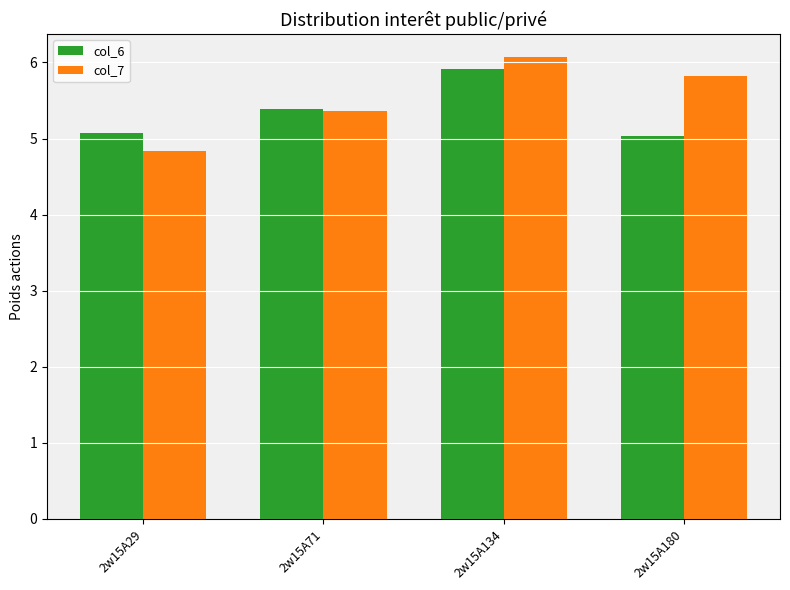

Reading right to left, transcribe all the data shown in this chart.

col_6: 5.0	5.9	5.4	5.1
col_7: 5.8	6.1	5.4	4.8